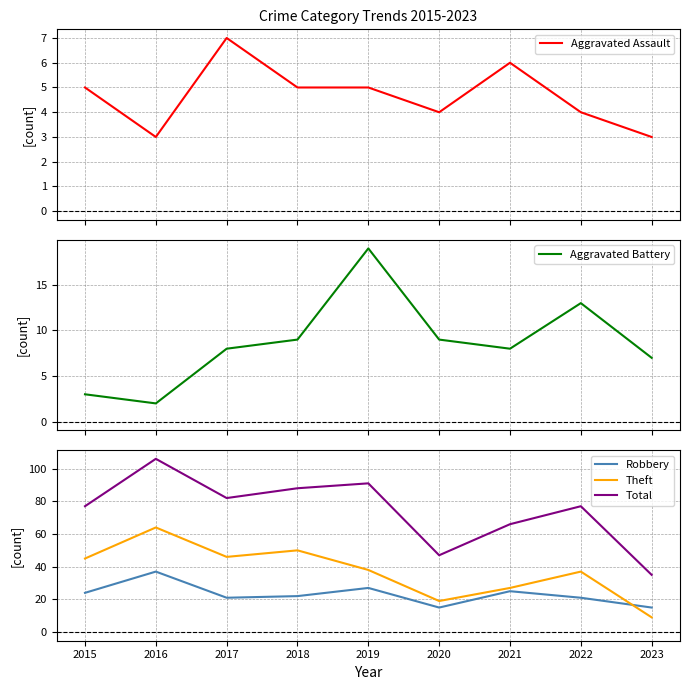

At which category is the sum across all series the highest?

2016